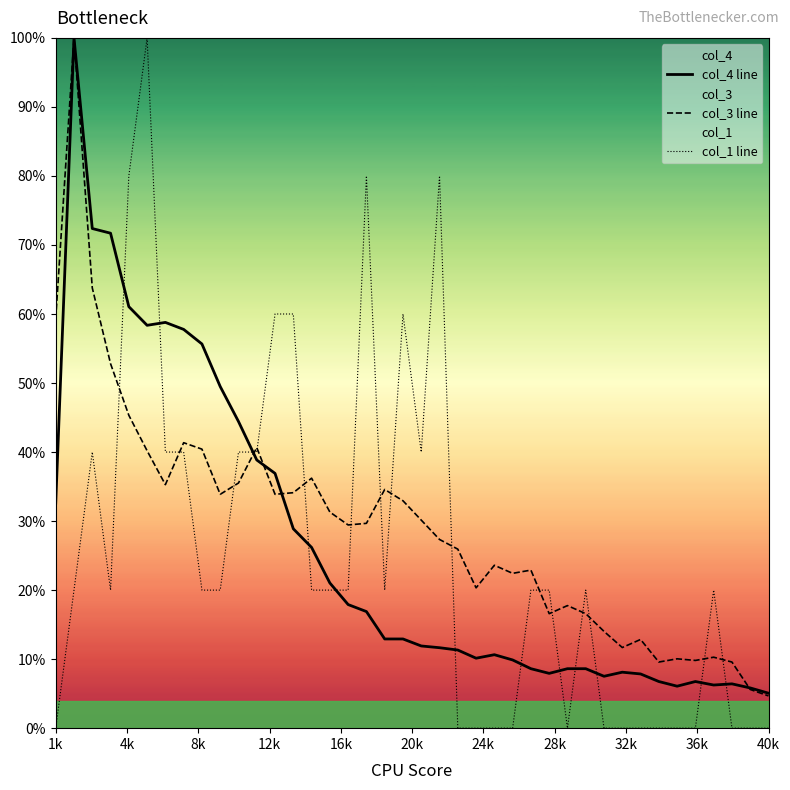

What are all the series names shown in the legend?

col_4 line, col_3 line, col_1 line